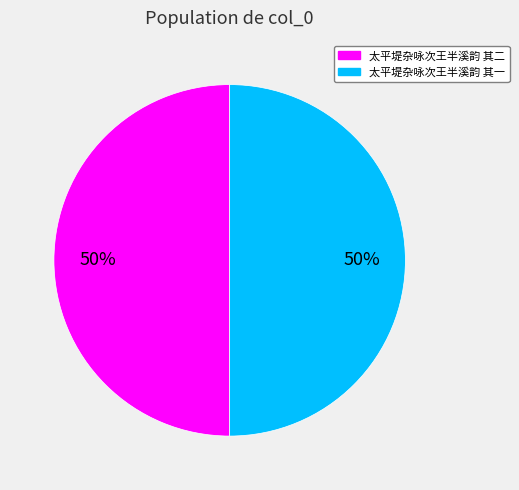

Is the sum of 太平堤杂咏次王半溪韵 其一 and 太平堤杂咏次王半溪韵 其二 greater than half?

Yes